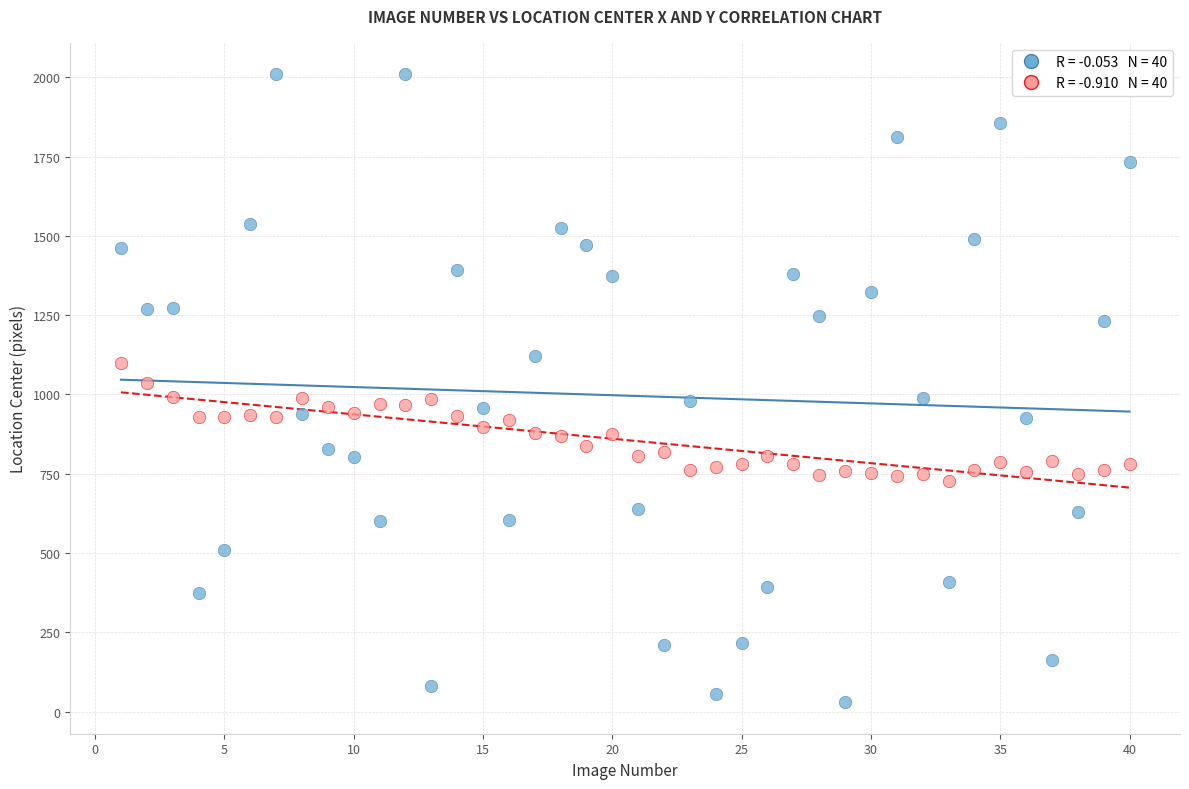

Across all data points, what is the range of X values (max minus min)?

39.0